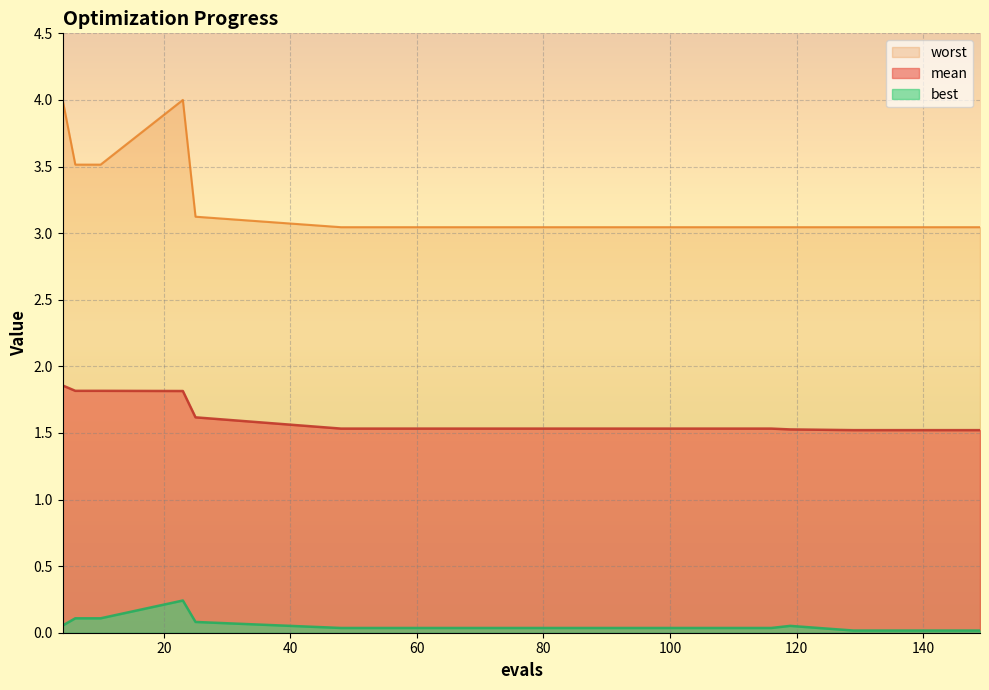

True or false: worst and best intersect in this chart.

False